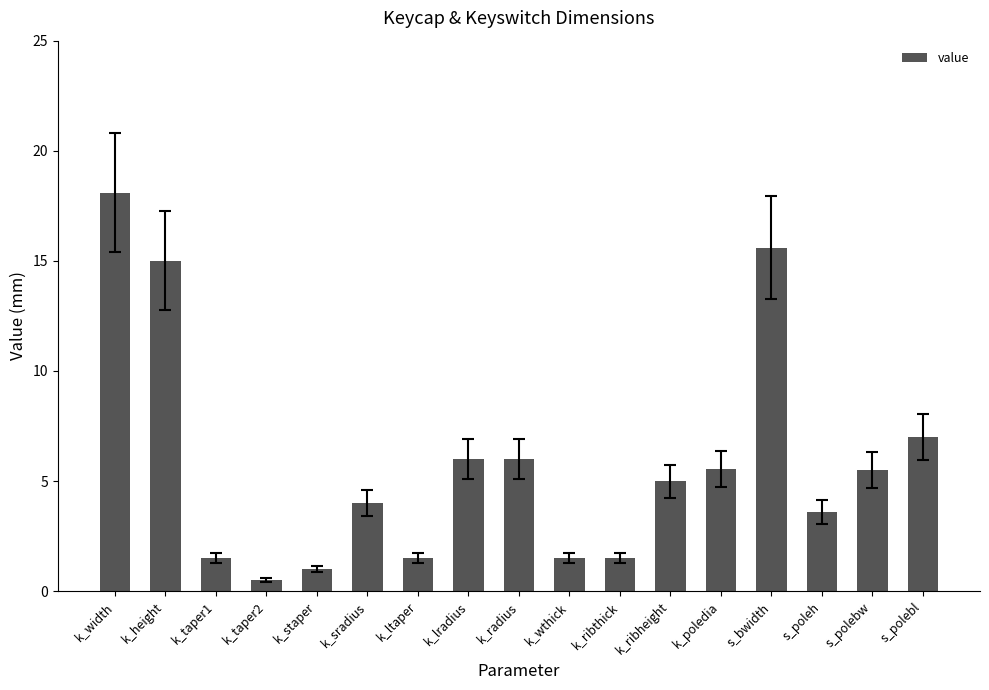

What is the change in value from k_height to k_staper?

-14.0